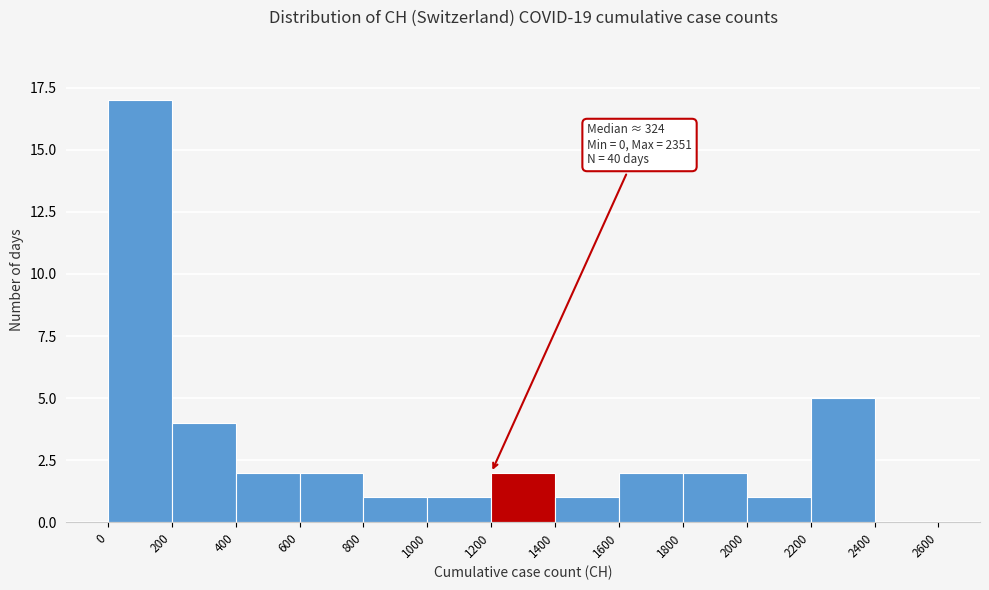

Which range on the x-axis has the tallest bar?

0 to 200